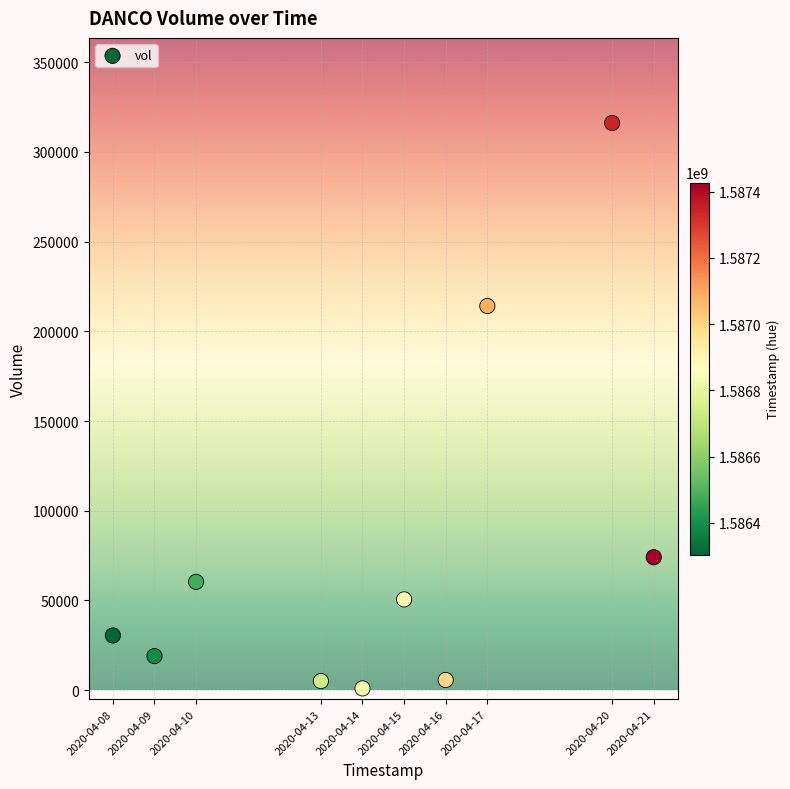

What Y value in the scatter plot is closest to 158550?

214100